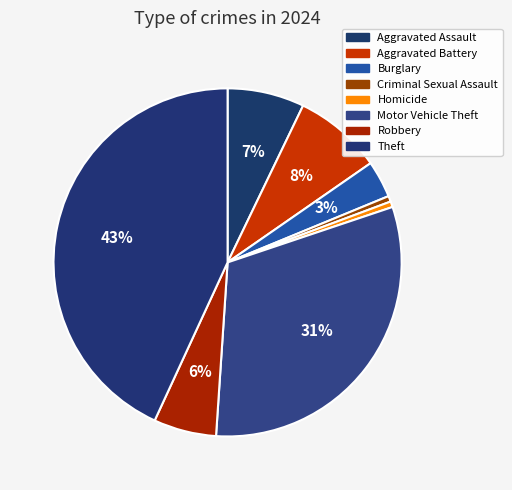

What is the change in value from Aggravated Assault to Motor Vehicle Theft?

+91